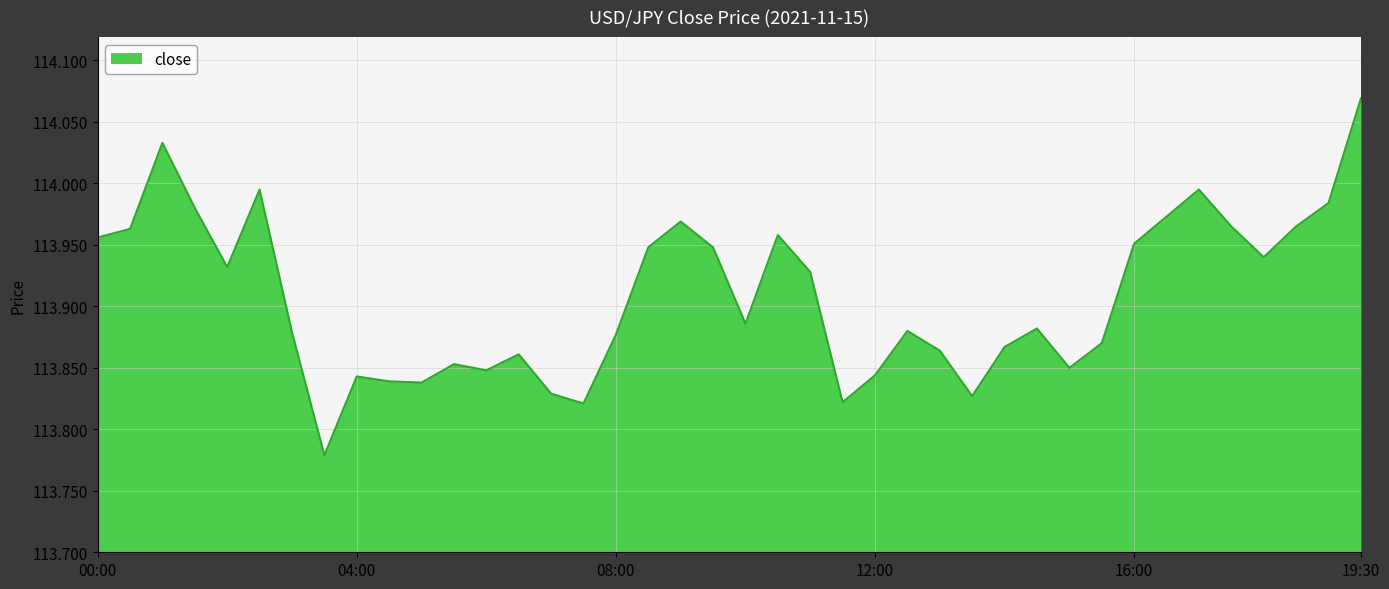

Is this an area chart (filled region under the line)?

Yes